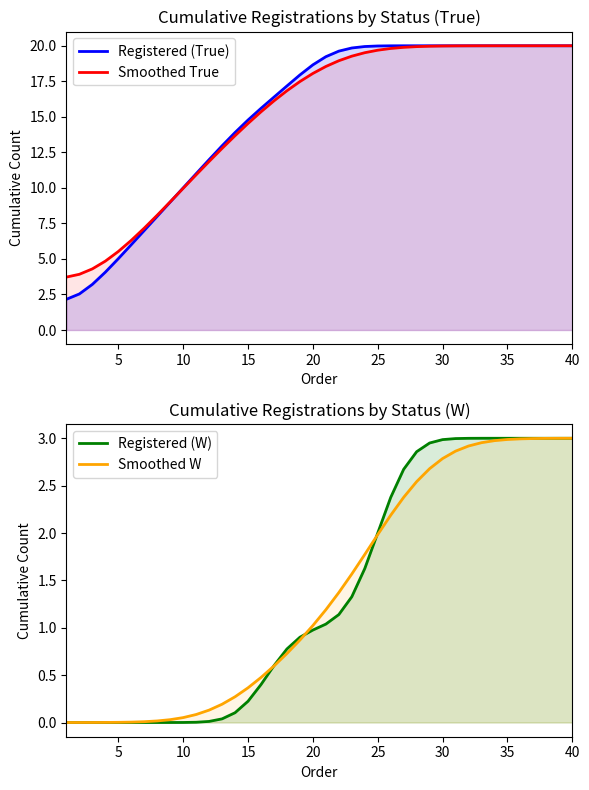

Does the chart have visible grid lines?

No